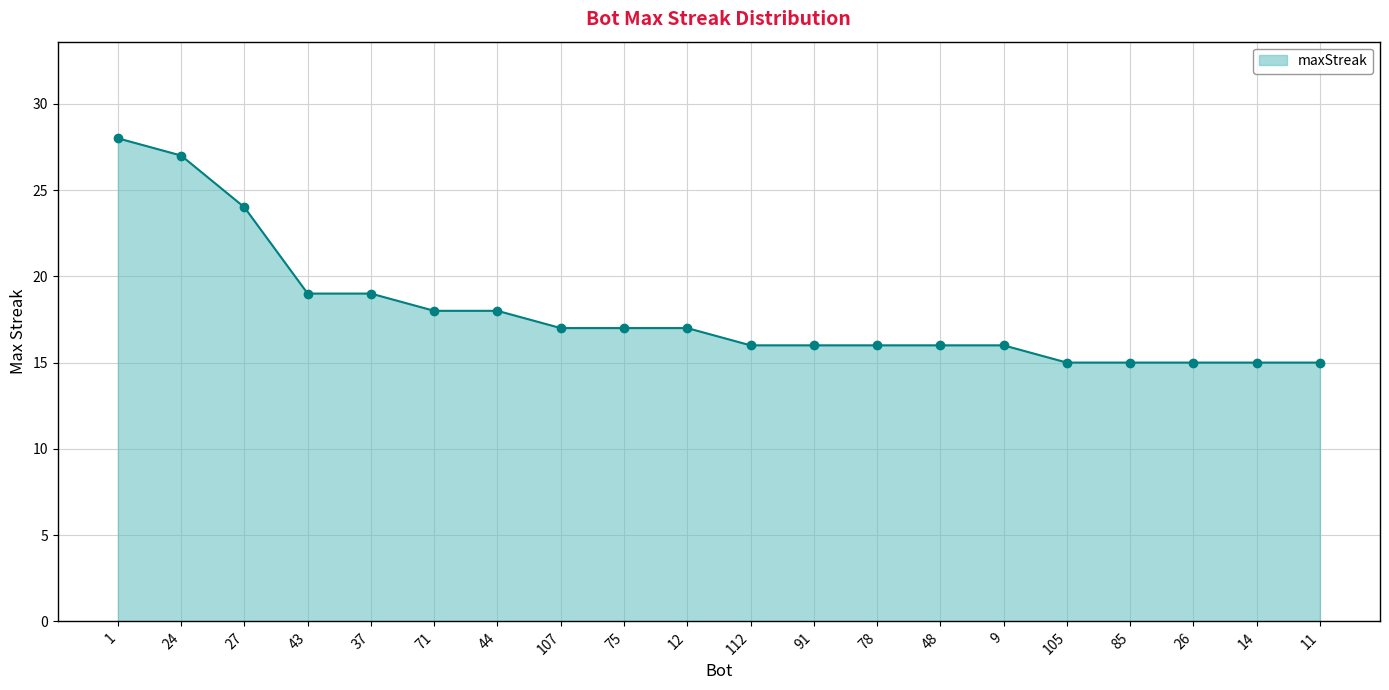

What is the difference between the values at 14 and 1?

13